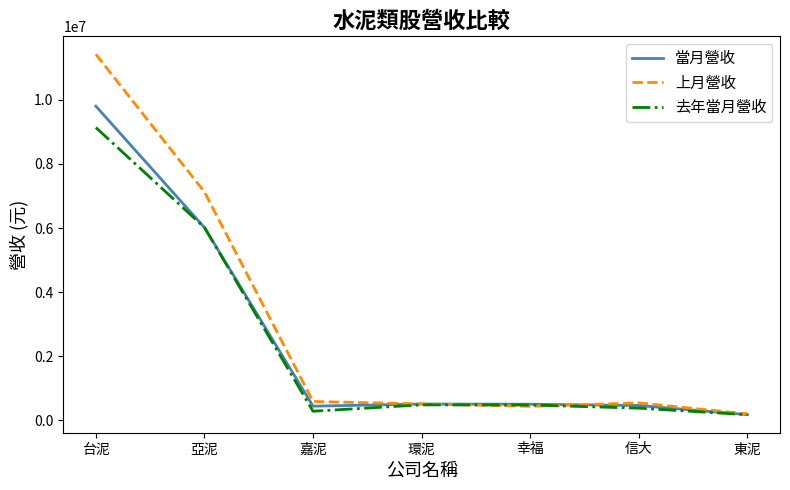

What is the spread (max minus min) of values at 亞泥?

1107630